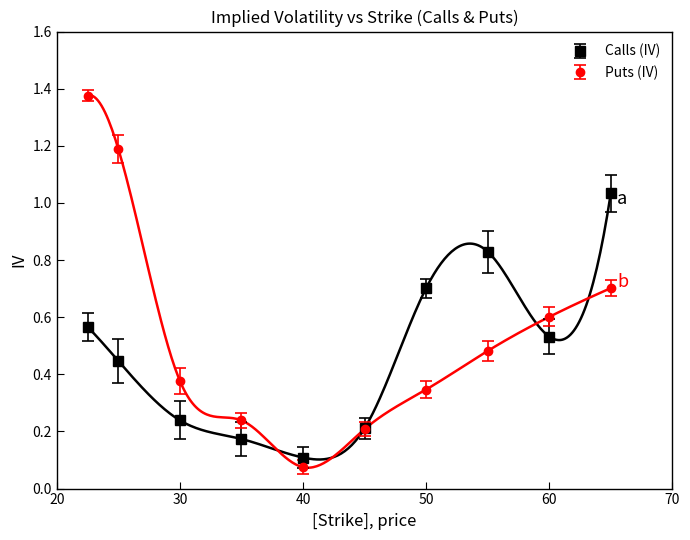

Which has a higher value, 30.0 or 35.0?

30.0